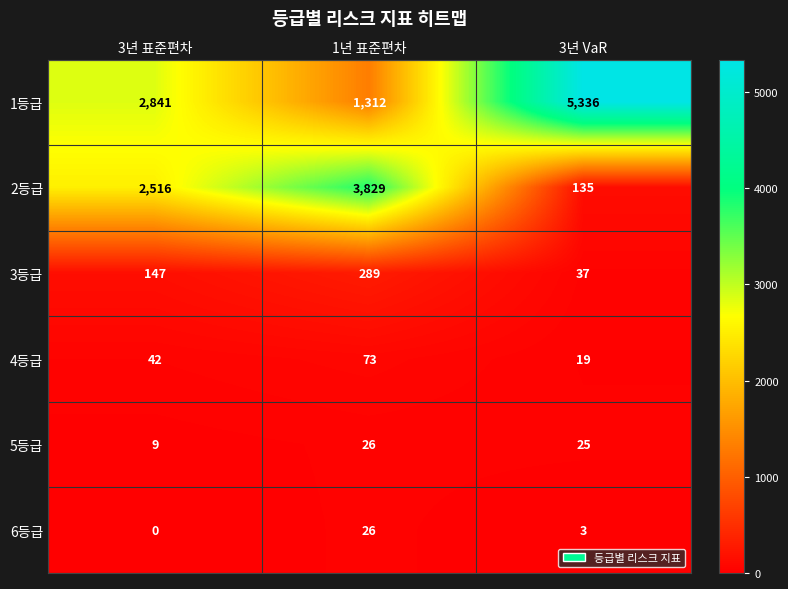

What is the spread (max minus min) of values at 1년 표준편차?

3803